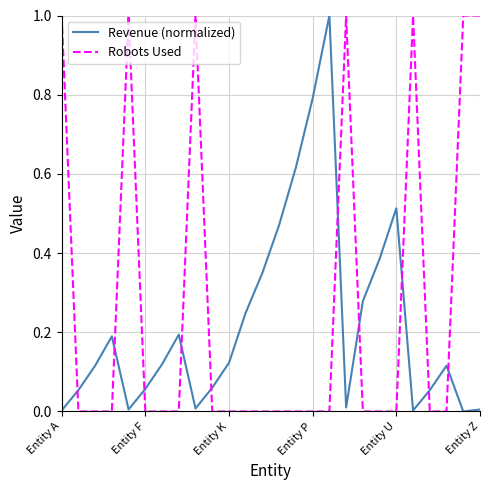

What is the sum of all Robots Used values?

7.0